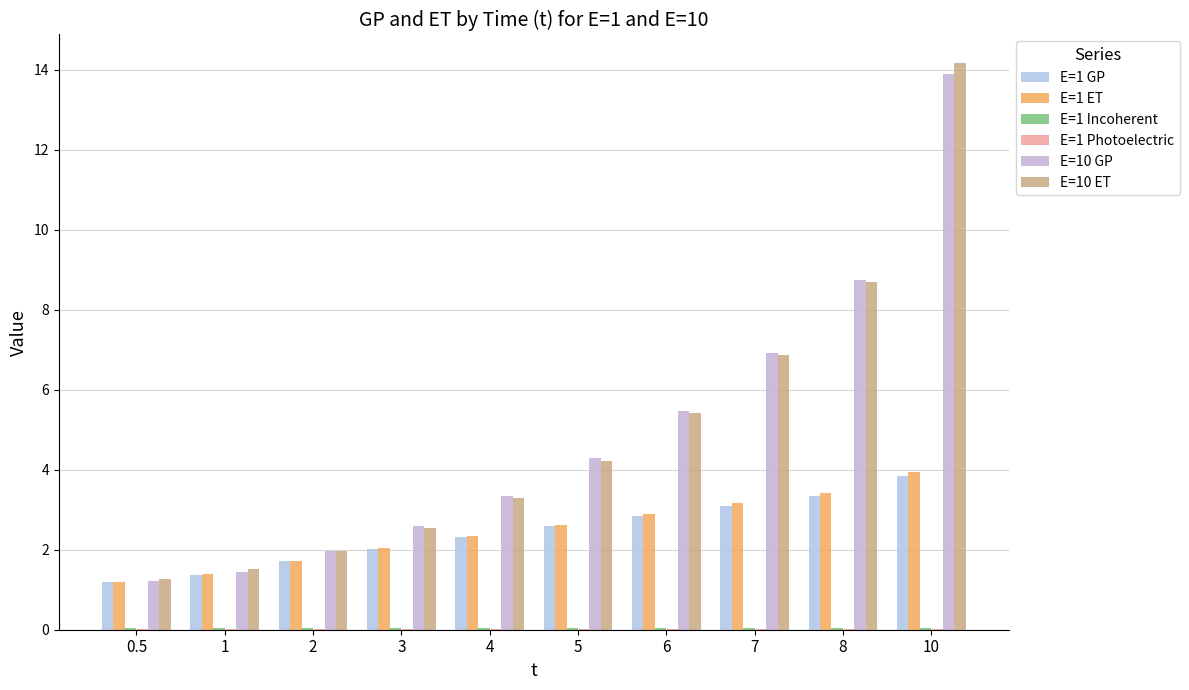

How many groups of bars are there?

10